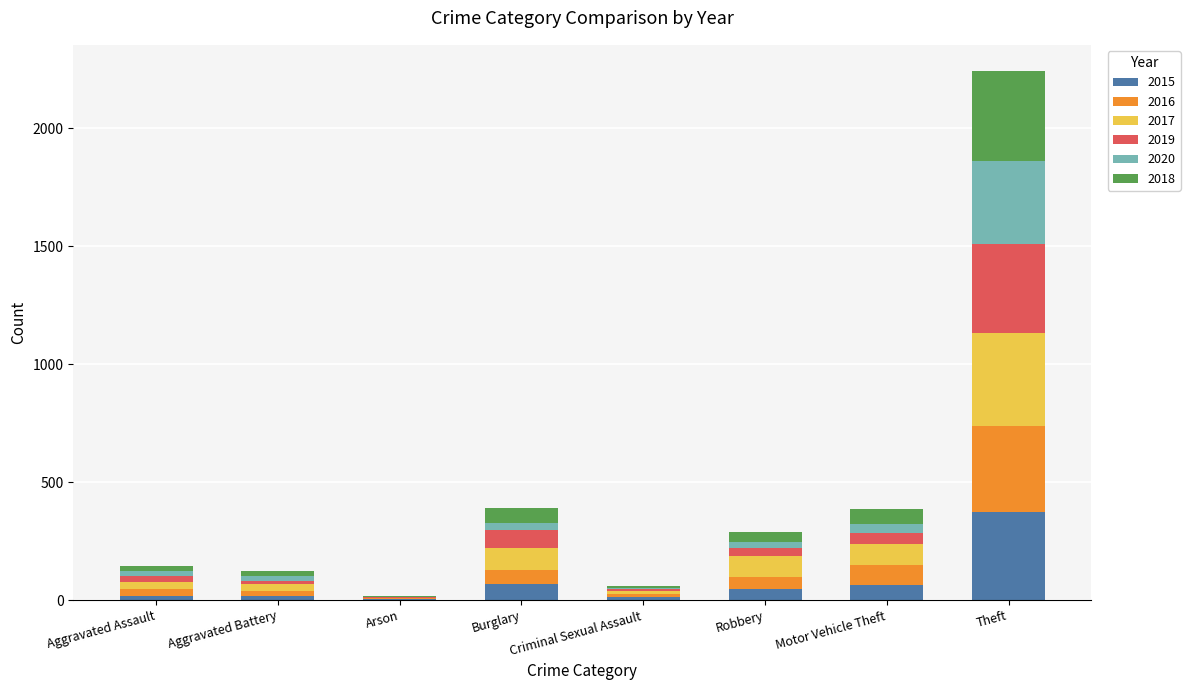

What is the highest value of the 2015 series?

374